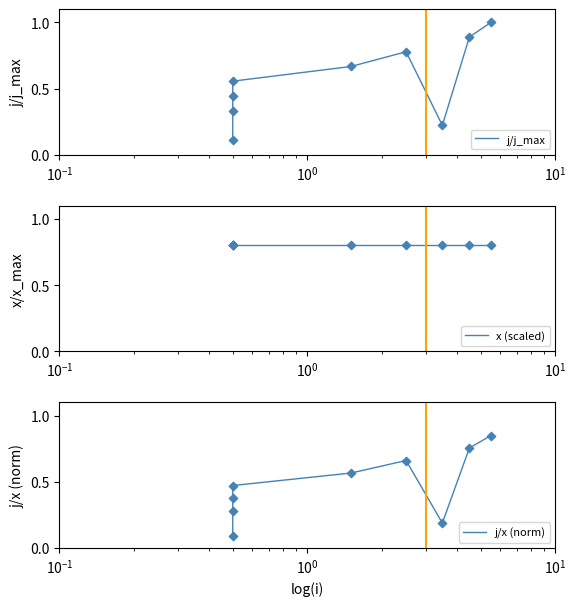

At how many categories does at least one series exceed 0?

9